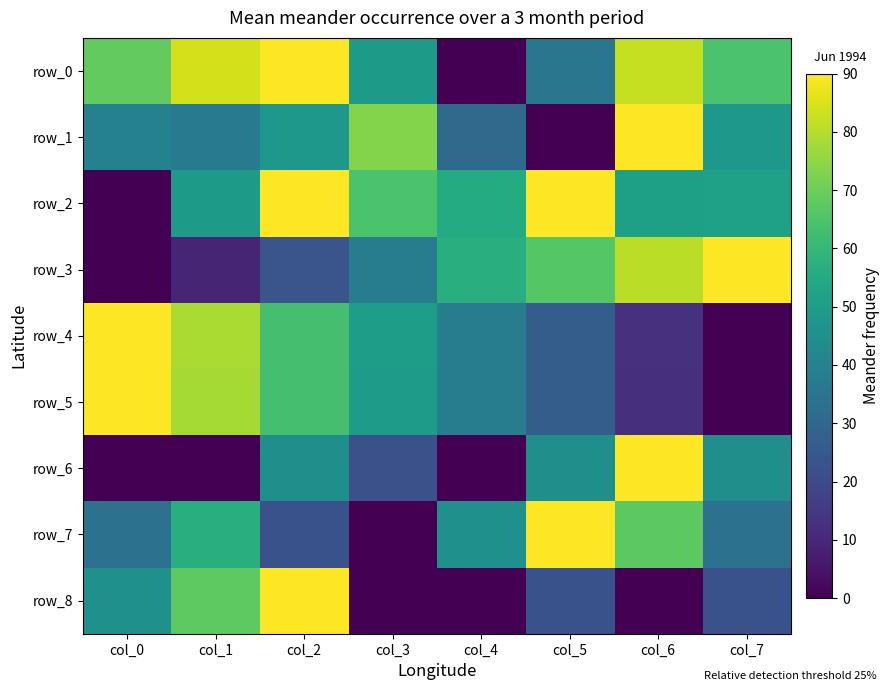

Between col_0 and col_6, which series saw the biggest shift?

row_6